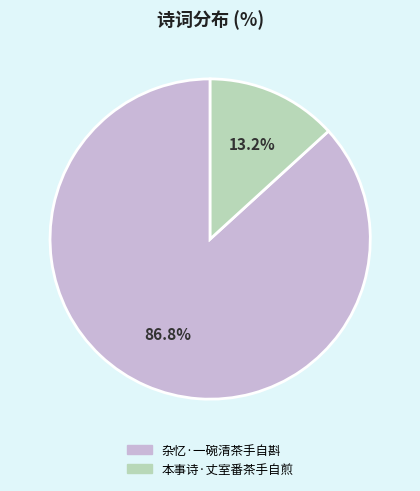

What is the ratio of the value at 本事诗·丈室番茶手自煎 to the value at 杂忆·一碗清茶手自斟?

0.2